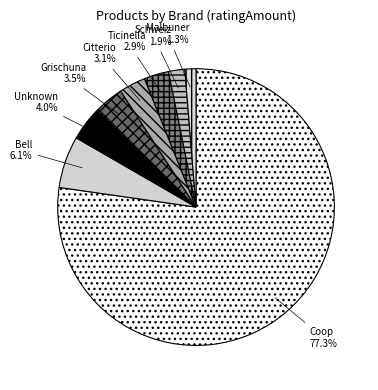

Which category has the biggest portion of the pie?

Coop